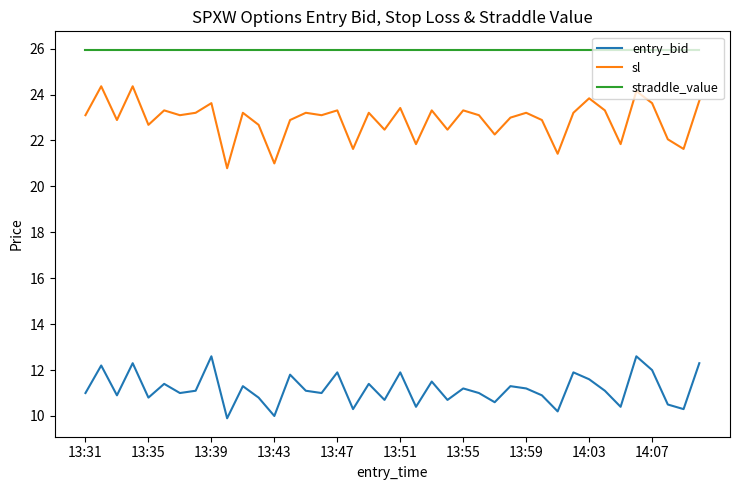

Count the number of data series in this chart.

3